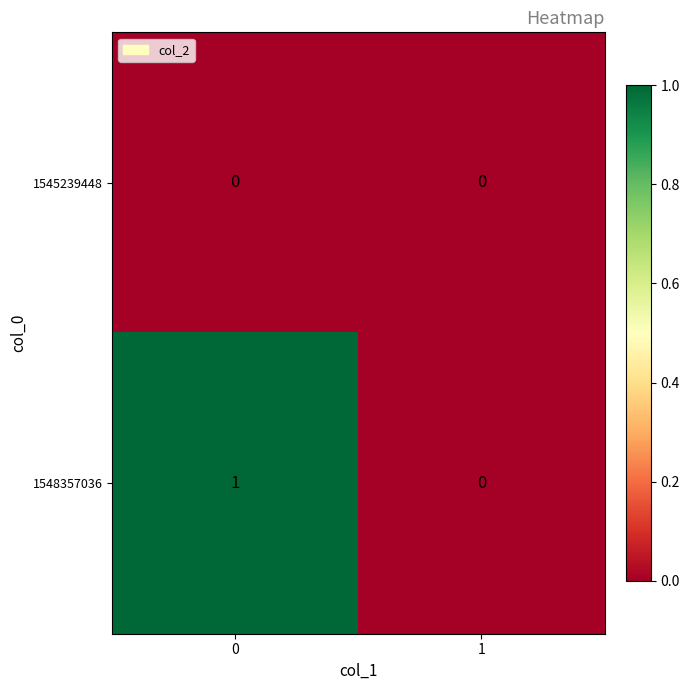

Is the value of 1548357036 at 0 greater than the value of 1545239448 at 0?

Yes